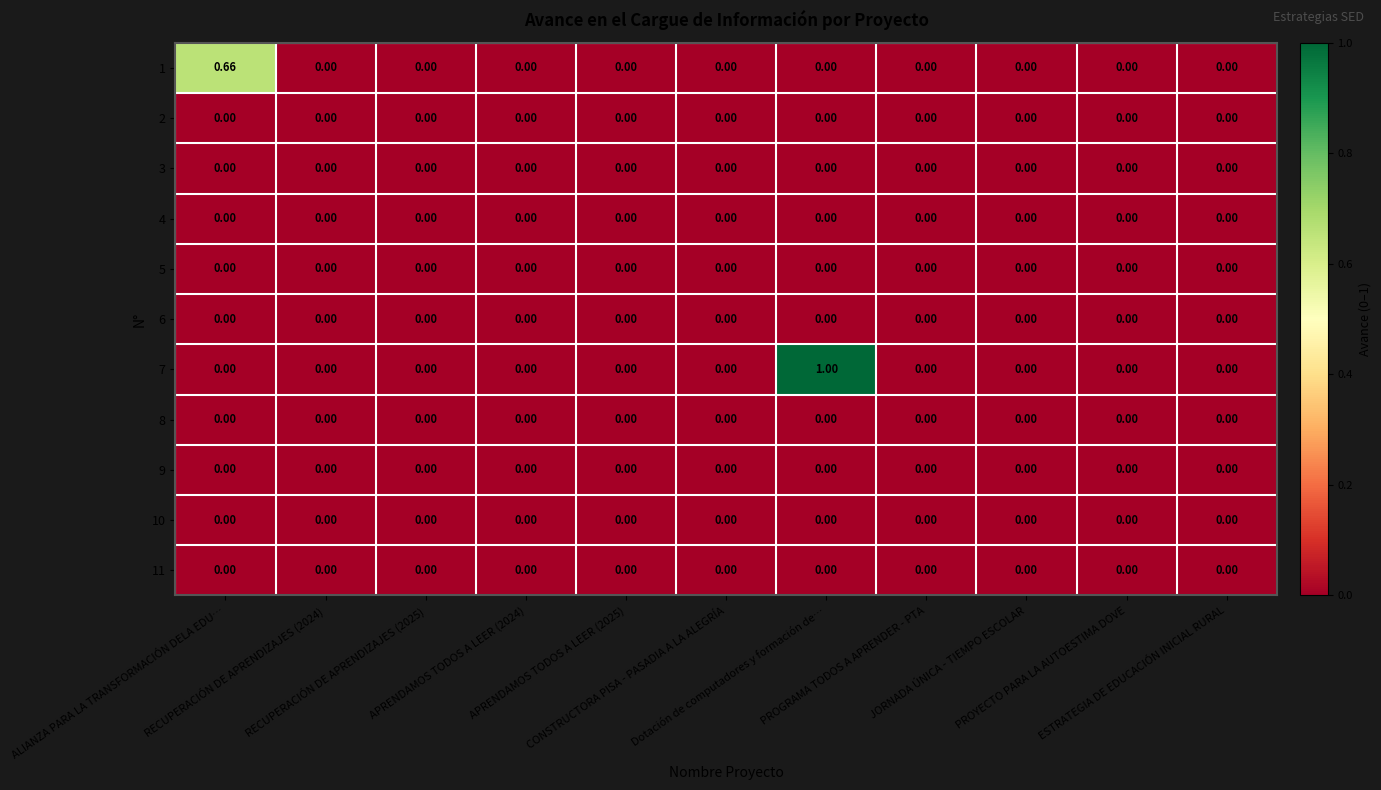

Reading left to right, what are all the values shown in this chart?

1: ALIANZA PARA LA TRANSFORMACIÓN DELA EDU…=0.7	RECUPERACIÓN DE APRENDIZAJES (2024)=0.0	RECUPERACIÓN DE APRENDIZAJES (2025)=0.0	APRENDAMOS TODOS A LEER (2024)=0.0	APRENDAMOS TODOS A LEER (2025)=0.0	CONSTRUCTORA PISA - PASADIA A LA ALEGRÍA=0.0	Dotación de computadores y formación de…=0.0	PROGRAMA TODOS A APRENDER - PTA=0.0	JORNADA ÚNICA - TIEMPO ESCOLAR=0.0	PROYECTO PARA LA AUTOESTIMA DOVE=0.0	ESTRATEGIA DE EDUCACIÓN INICIAL RURAL=0.0
2: ALIANZA PARA LA TRANSFORMACIÓN DELA EDU…=0.0	RECUPERACIÓN DE APRENDIZAJES (2024)=0.0	RECUPERACIÓN DE APRENDIZAJES (2025)=0.0	APRENDAMOS TODOS A LEER (2024)=0.0	APRENDAMOS TODOS A LEER (2025)=0.0	CONSTRUCTORA PISA - PASADIA A LA ALEGRÍA=0.0	Dotación de computadores y formación de…=0.0	PROGRAMA TODOS A APRENDER - PTA=0.0	JORNADA ÚNICA - TIEMPO ESCOLAR=0.0	PROYECTO PARA LA AUTOESTIMA DOVE=0.0	ESTRATEGIA DE EDUCACIÓN INICIAL RURAL=0.0
3: ALIANZA PARA LA TRANSFORMACIÓN DELA EDU…=0.0	RECUPERACIÓN DE APRENDIZAJES (2024)=0.0	RECUPERACIÓN DE APRENDIZAJES (2025)=0.0	APRENDAMOS TODOS A LEER (2024)=0.0	APRENDAMOS TODOS A LEER (2025)=0.0	CONSTRUCTORA PISA - PASADIA A LA ALEGRÍA=0.0	Dotación de computadores y formación de…=0.0	PROGRAMA TODOS A APRENDER - PTA=0.0	JORNADA ÚNICA - TIEMPO ESCOLAR=0.0	PROYECTO PARA LA AUTOESTIMA DOVE=0.0	ESTRATEGIA DE EDUCACIÓN INICIAL RURAL=0.0
4: ALIANZA PARA LA TRANSFORMACIÓN DELA EDU…=0.0	RECUPERACIÓN DE APRENDIZAJES (2024)=0.0	RECUPERACIÓN DE APRENDIZAJES (2025)=0.0	APRENDAMOS TODOS A LEER (2024)=0.0	APRENDAMOS TODOS A LEER (2025)=0.0	CONSTRUCTORA PISA - PASADIA A LA ALEGRÍA=0.0	Dotación de computadores y formación de…=0.0	PROGRAMA TODOS A APRENDER - PTA=0.0	JORNADA ÚNICA - TIEMPO ESCOLAR=0.0	PROYECTO PARA LA AUTOESTIMA DOVE=0.0	ESTRATEGIA DE EDUCACIÓN INICIAL RURAL=0.0
5: ALIANZA PARA LA TRANSFORMACIÓN DELA EDU…=0.0	RECUPERACIÓN DE APRENDIZAJES (2024)=0.0	RECUPERACIÓN DE APRENDIZAJES (2025)=0.0	APRENDAMOS TODOS A LEER (2024)=0.0	APRENDAMOS TODOS A LEER (2025)=0.0	CONSTRUCTORA PISA - PASADIA A LA ALEGRÍA=0.0	Dotación de computadores y formación de…=0.0	PROGRAMA TODOS A APRENDER - PTA=0.0	JORNADA ÚNICA - TIEMPO ESCOLAR=0.0	PROYECTO PARA LA AUTOESTIMA DOVE=0.0	ESTRATEGIA DE EDUCACIÓN INICIAL RURAL=0.0
6: ALIANZA PARA LA TRANSFORMACIÓN DELA EDU…=0.0	RECUPERACIÓN DE APRENDIZAJES (2024)=0.0	RECUPERACIÓN DE APRENDIZAJES (2025)=0.0	APRENDAMOS TODOS A LEER (2024)=0.0	APRENDAMOS TODOS A LEER (2025)=0.0	CONSTRUCTORA PISA - PASADIA A LA ALEGRÍA=0.0	Dotación de computadores y formación de…=0.0	PROGRAMA TODOS A APRENDER - PTA=0.0	JORNADA ÚNICA - TIEMPO ESCOLAR=0.0	PROYECTO PARA LA AUTOESTIMA DOVE=0.0	ESTRATEGIA DE EDUCACIÓN INICIAL RURAL=0.0
7: ALIANZA PARA LA TRANSFORMACIÓN DELA EDU…=0.0	RECUPERACIÓN DE APRENDIZAJES (2024)=0.0	RECUPERACIÓN DE APRENDIZAJES (2025)=0.0	APRENDAMOS TODOS A LEER (2024)=0.0	APRENDAMOS TODOS A LEER (2025)=0.0	CONSTRUCTORA PISA - PASADIA A LA ALEGRÍA=0.0	Dotación de computadores y formación de…=1.0	PROGRAMA TODOS A APRENDER - PTA=0.0	JORNADA ÚNICA - TIEMPO ESCOLAR=0.0	PROYECTO PARA LA AUTOESTIMA DOVE=0.0	ESTRATEGIA DE EDUCACIÓN INICIAL RURAL=0.0
8: ALIANZA PARA LA TRANSFORMACIÓN DELA EDU…=0.0	RECUPERACIÓN DE APRENDIZAJES (2024)=0.0	RECUPERACIÓN DE APRENDIZAJES (2025)=0.0	APRENDAMOS TODOS A LEER (2024)=0.0	APRENDAMOS TODOS A LEER (2025)=0.0	CONSTRUCTORA PISA - PASADIA A LA ALEGRÍA=0.0	Dotación de computadores y formación de…=0.0	PROGRAMA TODOS A APRENDER - PTA=0.0	JORNADA ÚNICA - TIEMPO ESCOLAR=0.0	PROYECTO PARA LA AUTOESTIMA DOVE=0.0	ESTRATEGIA DE EDUCACIÓN INICIAL RURAL=0.0
9: ALIANZA PARA LA TRANSFORMACIÓN DELA EDU…=0.0	RECUPERACIÓN DE APRENDIZAJES (2024)=0.0	RECUPERACIÓN DE APRENDIZAJES (2025)=0.0	APRENDAMOS TODOS A LEER (2024)=0.0	APRENDAMOS TODOS A LEER (2025)=0.0	CONSTRUCTORA PISA - PASADIA A LA ALEGRÍA=0.0	Dotación de computadores y formación de…=0.0	PROGRAMA TODOS A APRENDER - PTA=0.0	JORNADA ÚNICA - TIEMPO ESCOLAR=0.0	PROYECTO PARA LA AUTOESTIMA DOVE=0.0	ESTRATEGIA DE EDUCACIÓN INICIAL RURAL=0.0
10: ALIANZA PARA LA TRANSFORMACIÓN DELA EDU…=0.0	RECUPERACIÓN DE APRENDIZAJES (2024)=0.0	RECUPERACIÓN DE APRENDIZAJES (2025)=0.0	APRENDAMOS TODOS A LEER (2024)=0.0	APRENDAMOS TODOS A LEER (2025)=0.0	CONSTRUCTORA PISA - PASADIA A LA ALEGRÍA=0.0	Dotación de computadores y formación de…=0.0	PROGRAMA TODOS A APRENDER - PTA=0.0	JORNADA ÚNICA - TIEMPO ESCOLAR=0.0	PROYECTO PARA LA AUTOESTIMA DOVE=0.0	ESTRATEGIA DE EDUCACIÓN INICIAL RURAL=0.0
11: ALIANZA PARA LA TRANSFORMACIÓN DELA EDU…=0.0	RECUPERACIÓN DE APRENDIZAJES (2024)=0.0	RECUPERACIÓN DE APRENDIZAJES (2025)=0.0	APRENDAMOS TODOS A LEER (2024)=0.0	APRENDAMOS TODOS A LEER (2025)=0.0	CONSTRUCTORA PISA - PASADIA A LA ALEGRÍA=0.0	Dotación de computadores y formación de…=0.0	PROGRAMA TODOS A APRENDER - PTA=0.0	JORNADA ÚNICA - TIEMPO ESCOLAR=0.0	PROYECTO PARA LA AUTOESTIMA DOVE=0.0	ESTRATEGIA DE EDUCACIÓN INICIAL RURAL=0.0